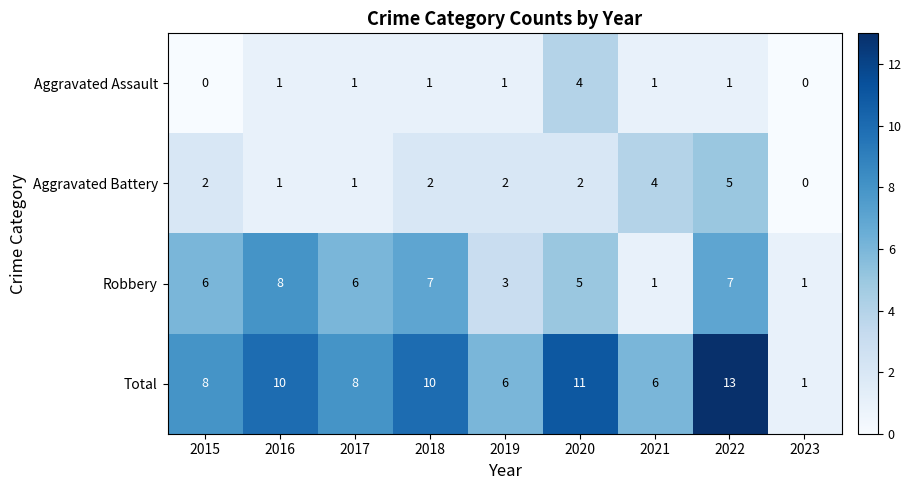

At which category does the chart reach its peak across all series?

2022